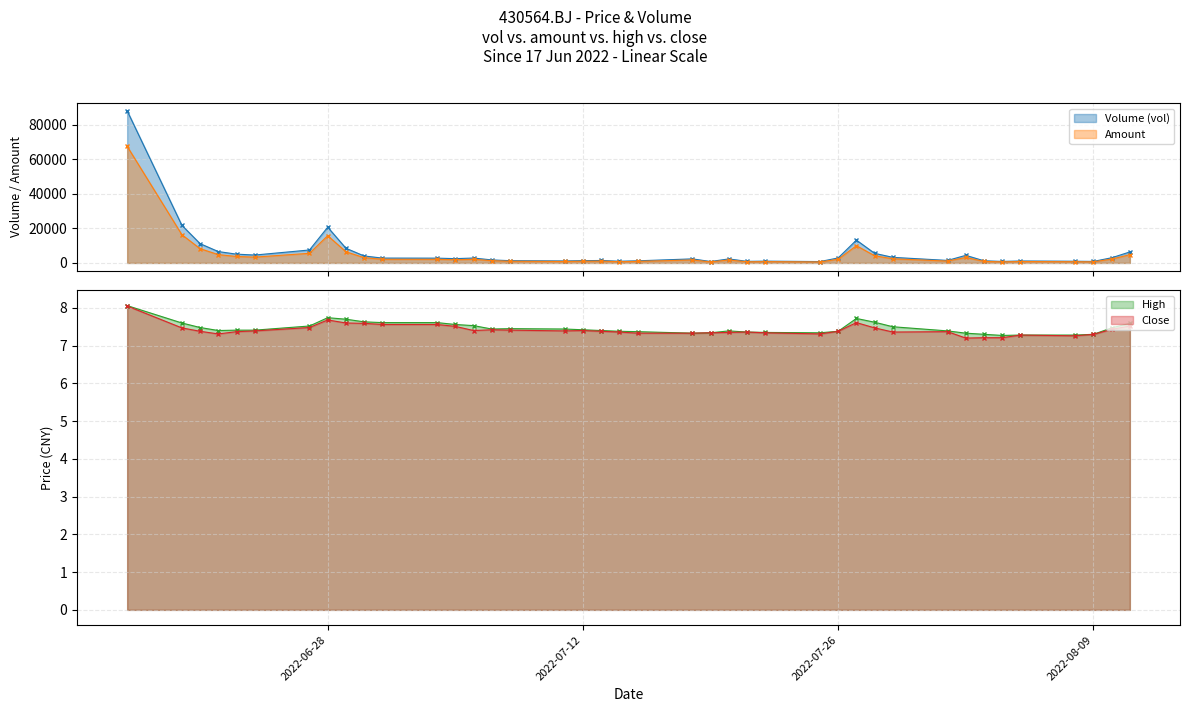

Count the number of data series in this chart.

4